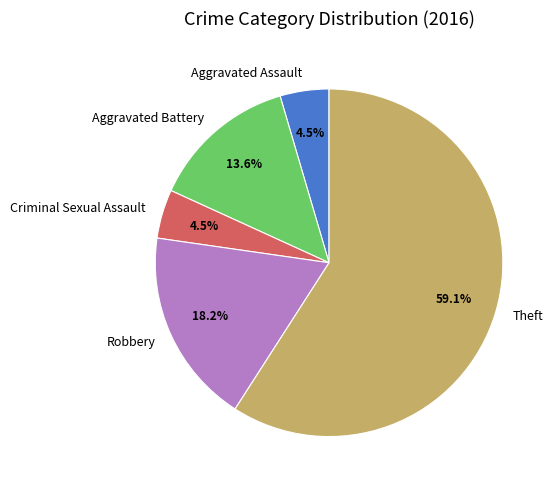

What is the ratio of the value at Aggravated Assault to the value at Aggravated Battery?

0.3